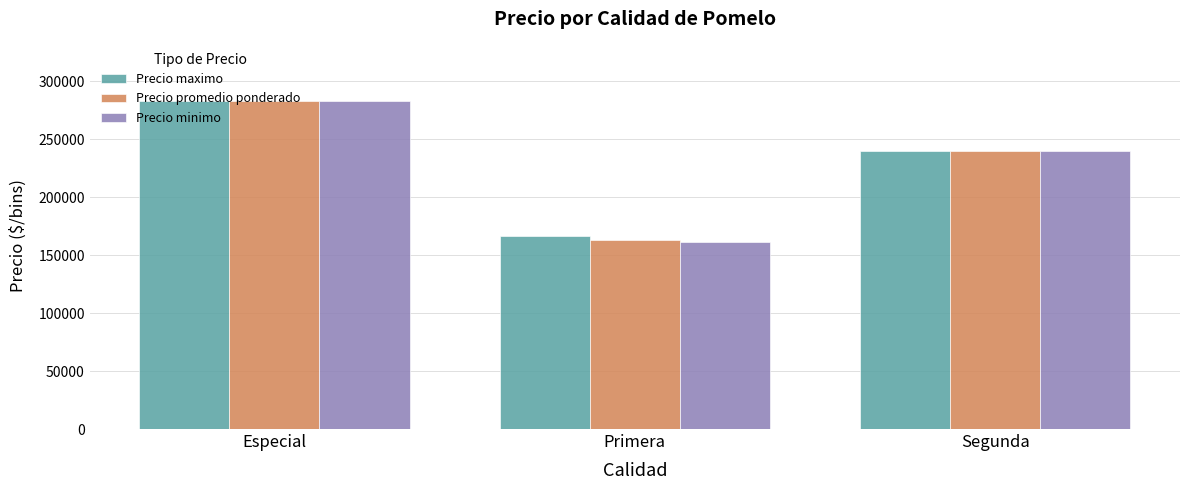

What is the difference between the maximum and minimum values in the Precio maximo series?

116866